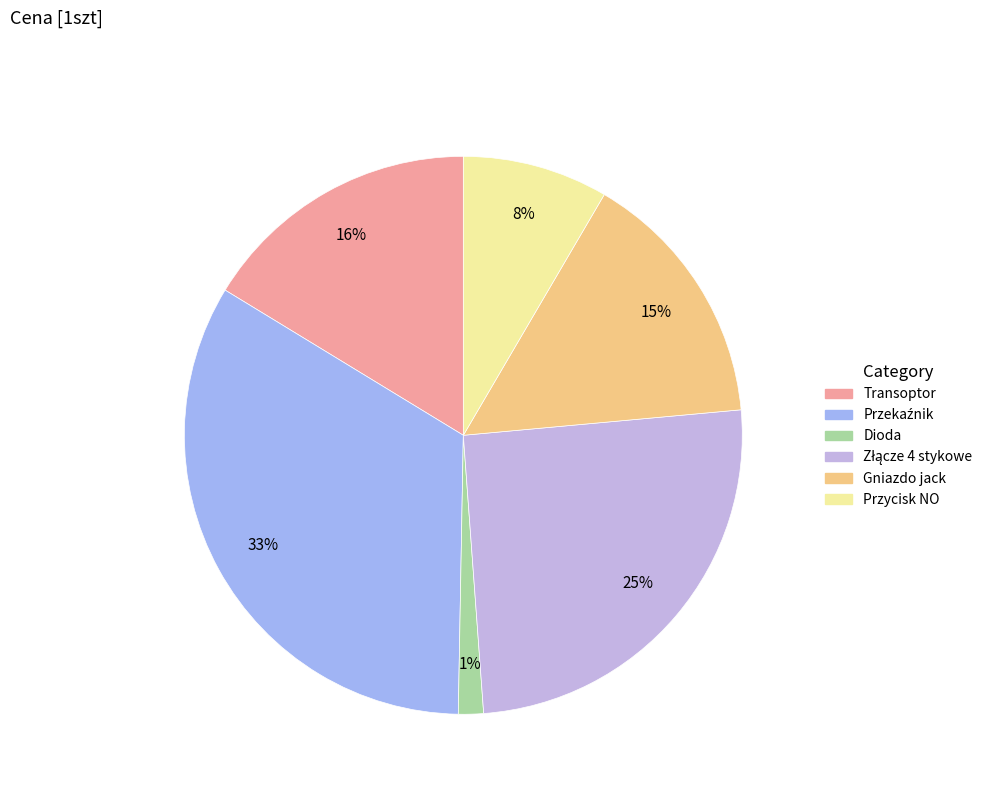

True or false: Przycisk NO accounts for 8% of the total.

True